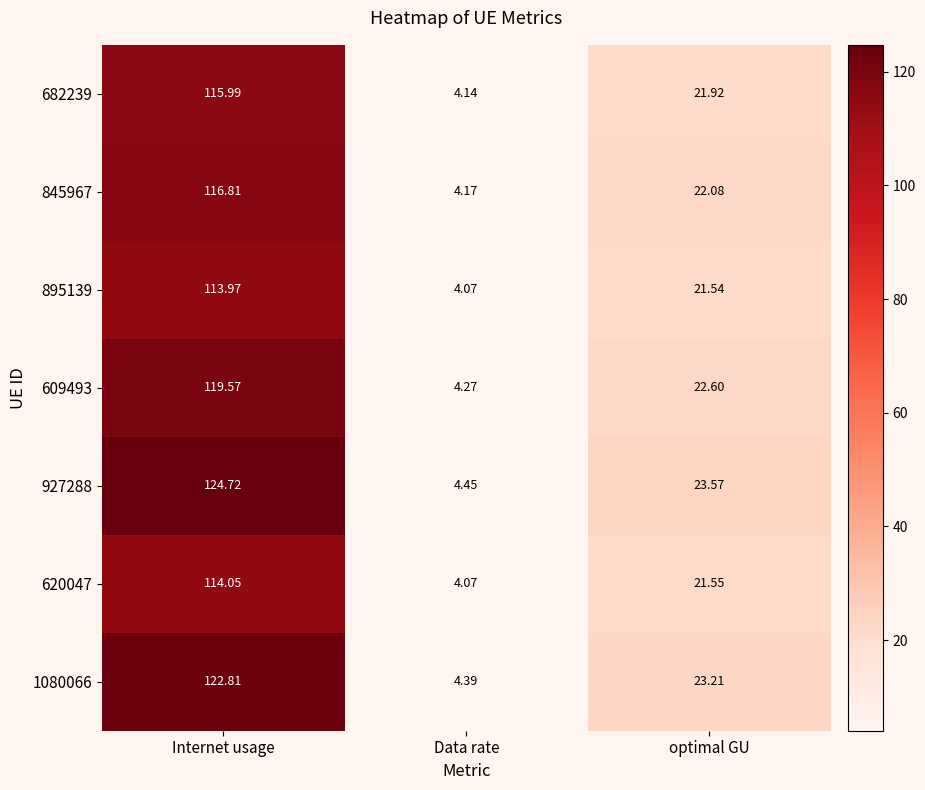

How many distinct data groups are displayed?

7